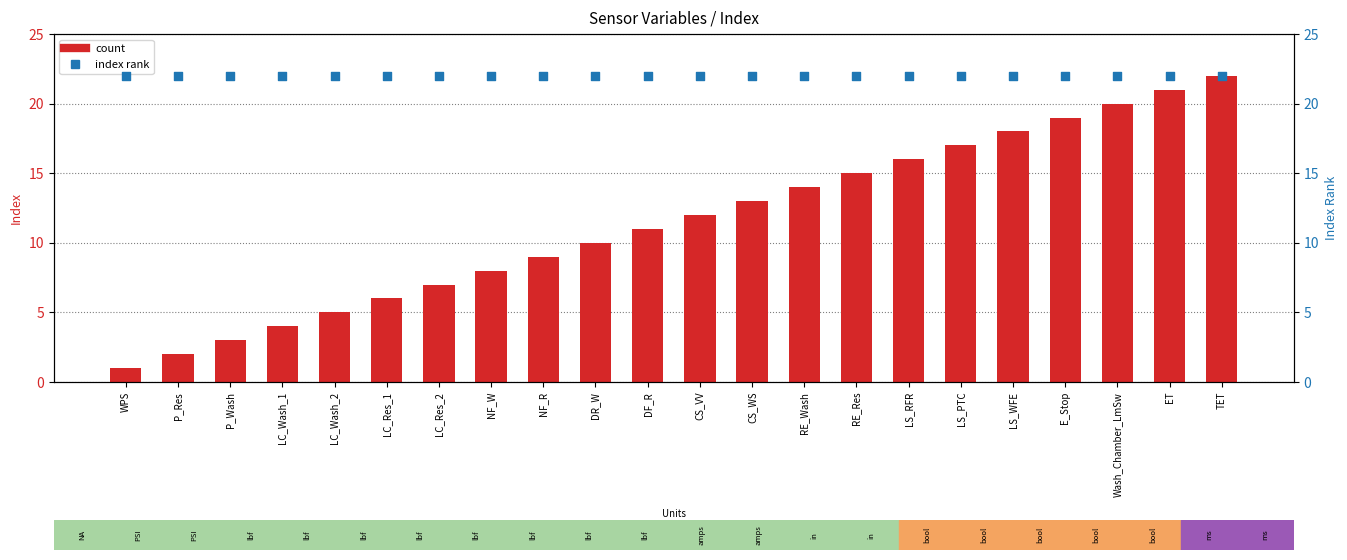

At which category is the sum across all series the highest?

TET